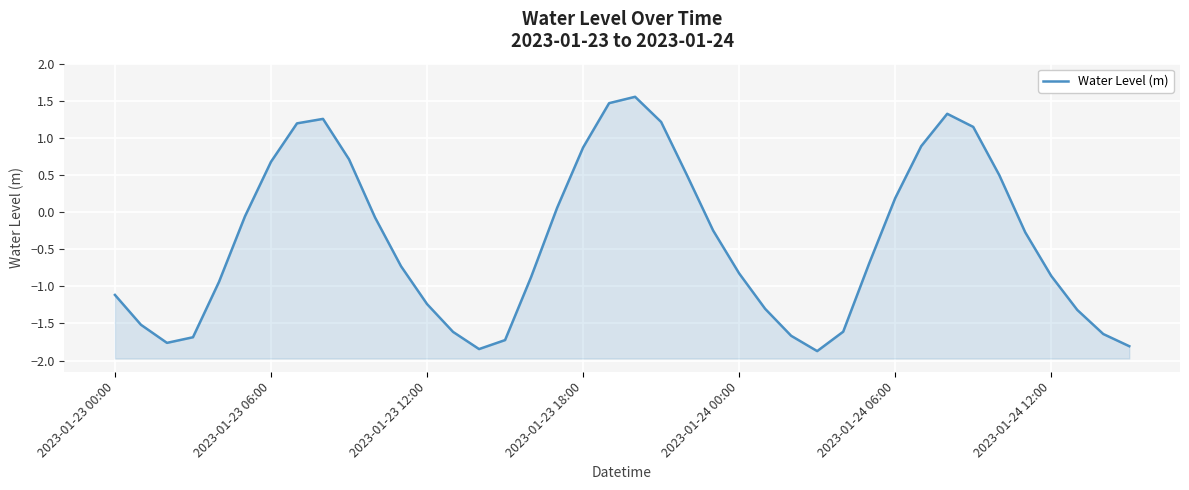

What is the greatest value displayed?

1.6